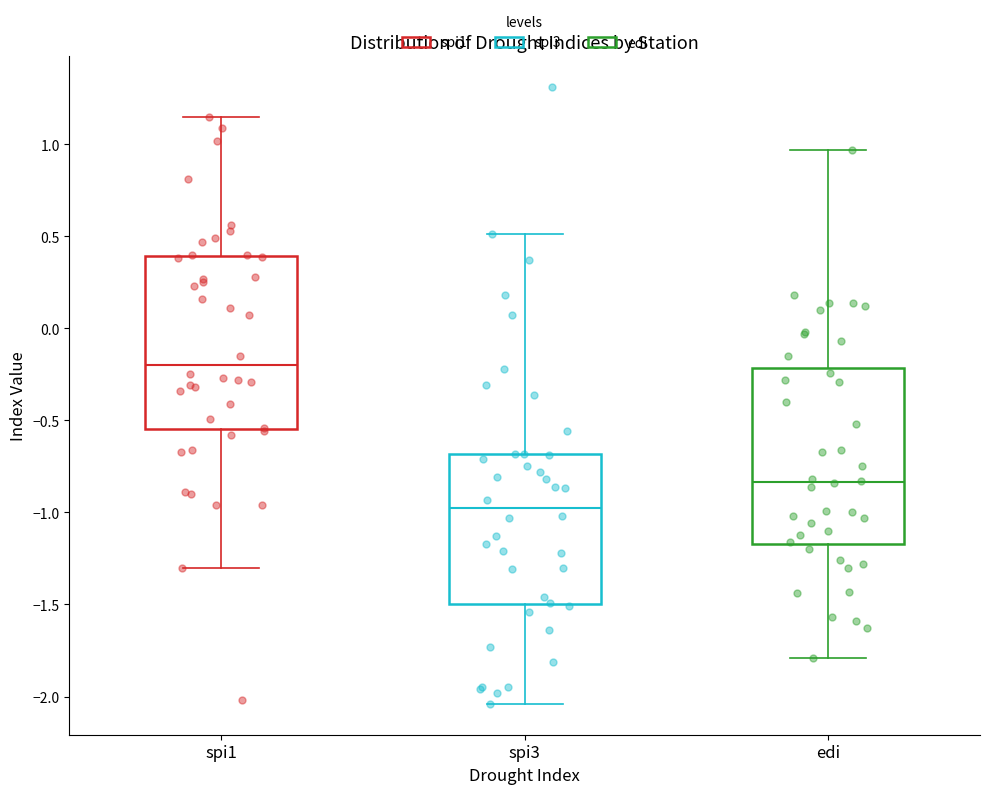

Which box has the highest median line?

spi1